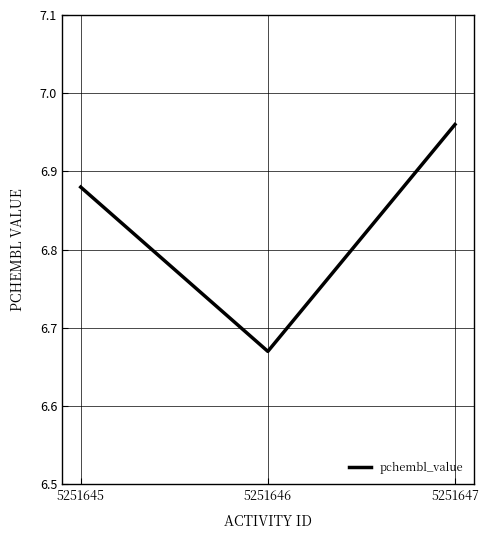

Rank the categories by value from highest to lowest.

5251647, 5251645, 5251646